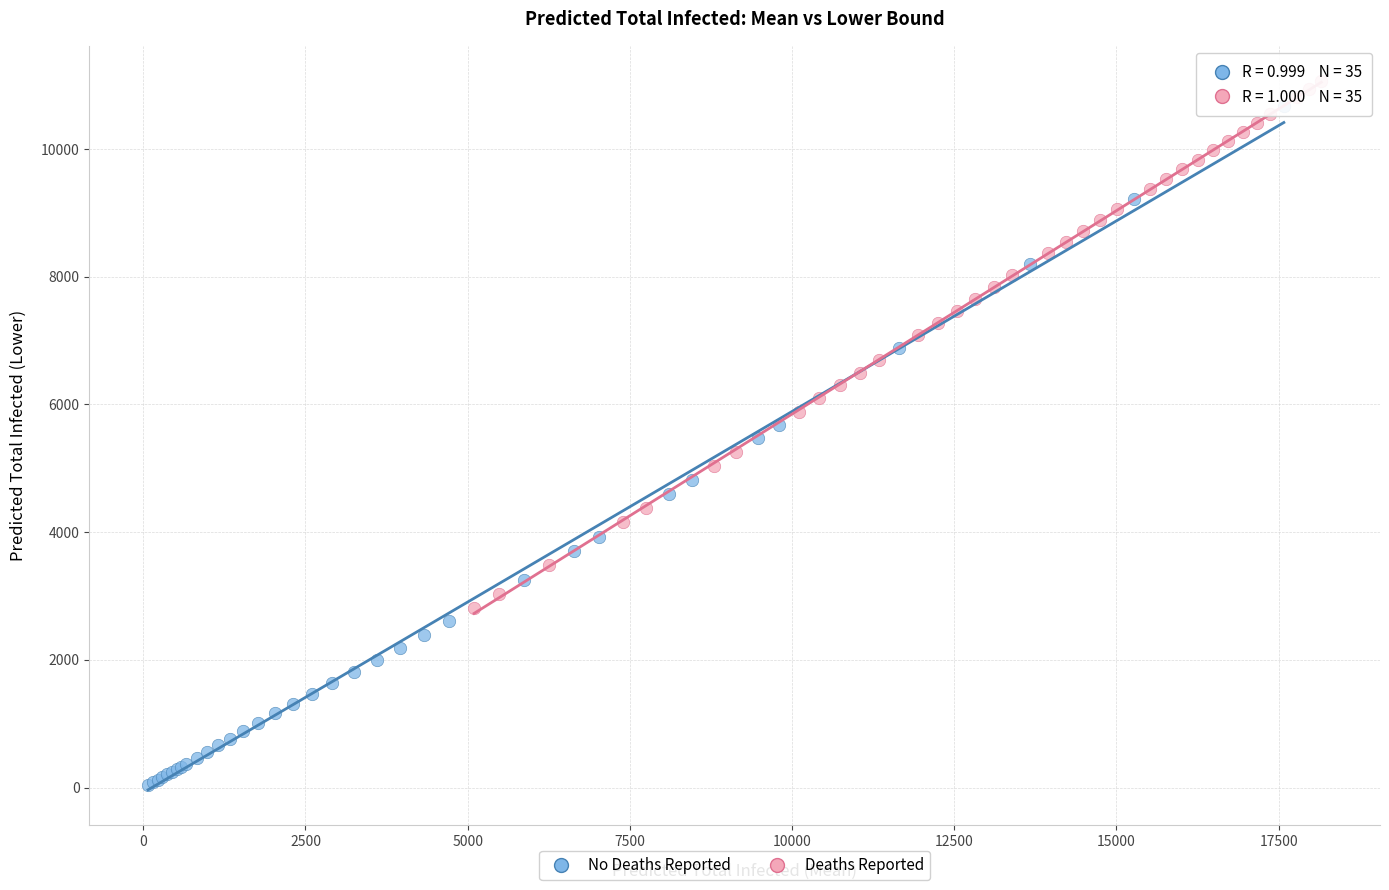

Which series contains the lowest Y value?

No Deaths Reported